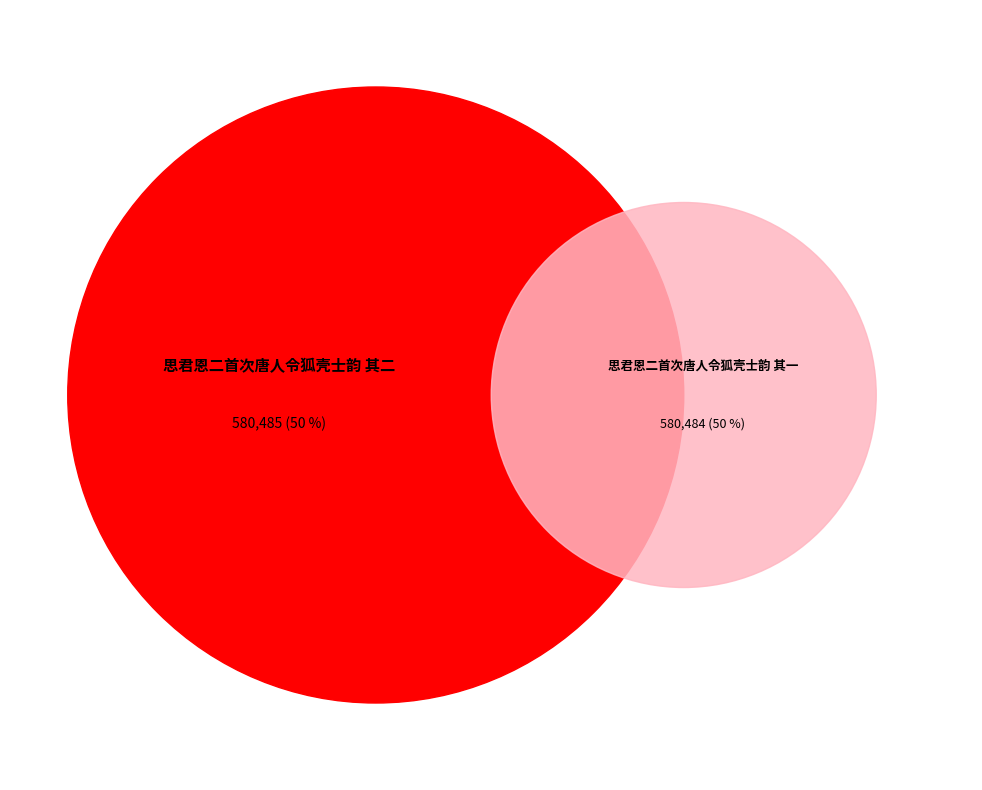

The 思君恩二首次唐人令狐壳士韵 其一 slice represents 50% of the pie. True or false?

True